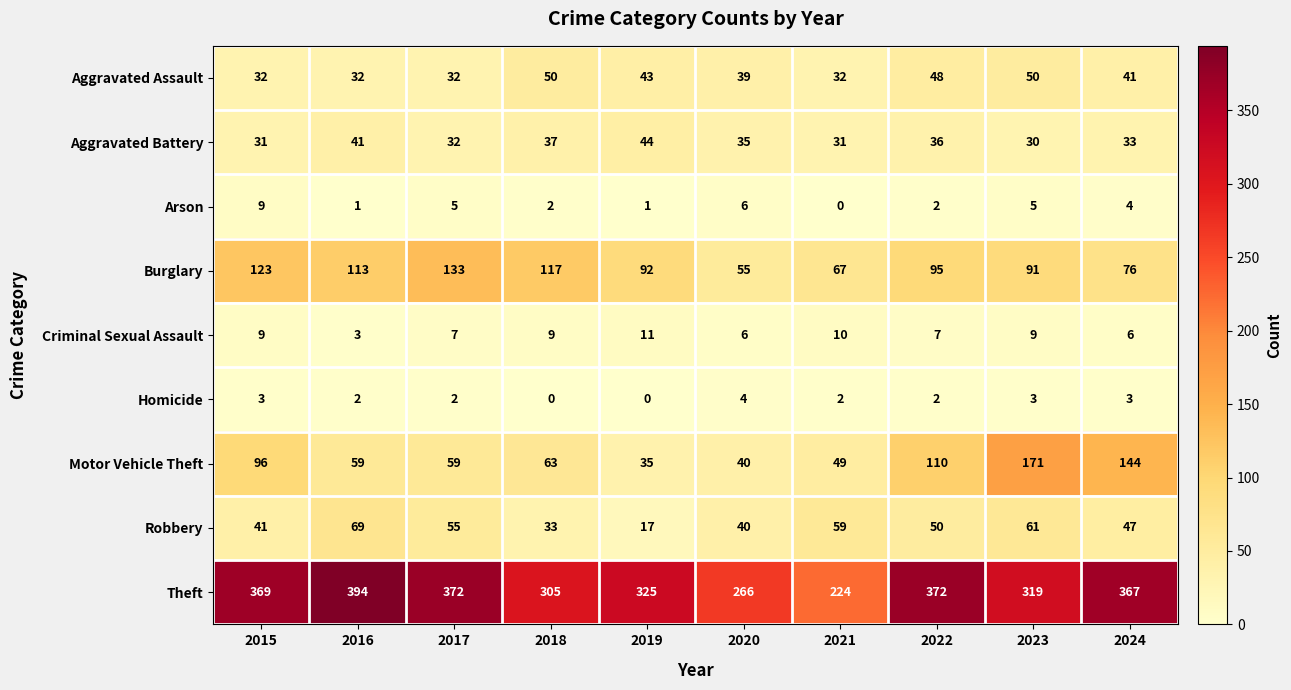

Is it true that Robbery equals 47 at 2024?

True